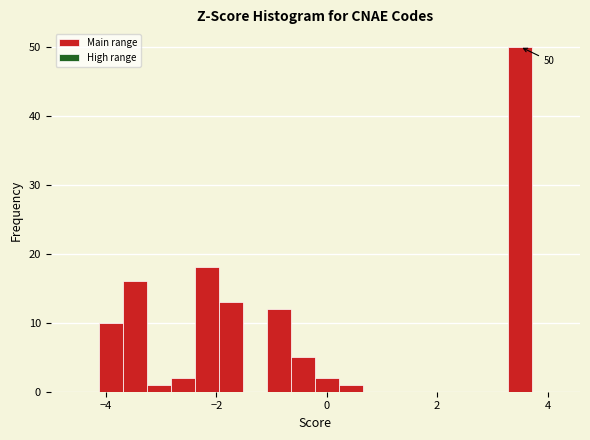

Around what value on the x-axis is the tallest bar? Give the approximate position of its centre, as read against the axis.

3.4